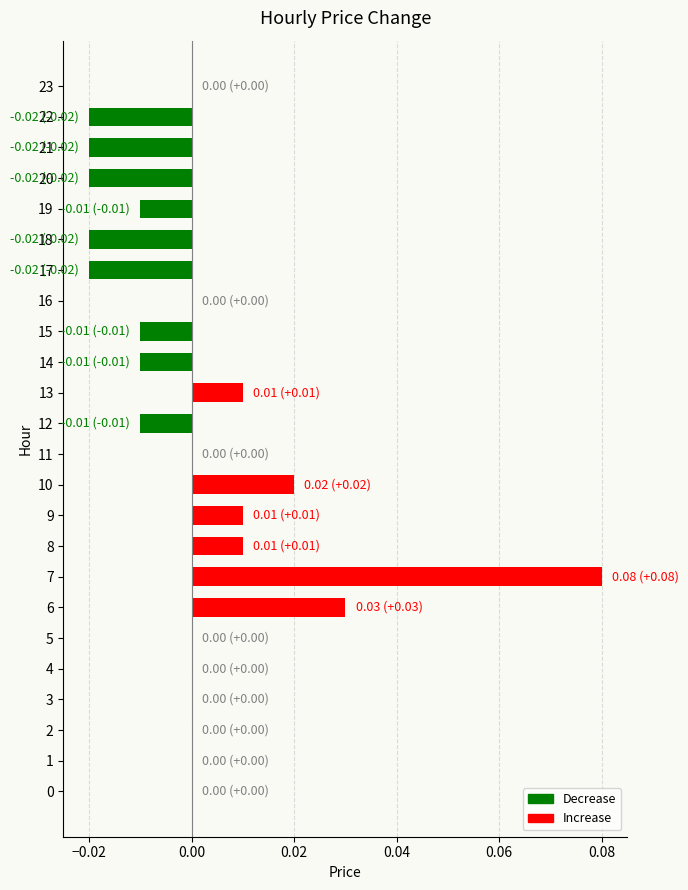

Which category has the highest value across all series?

7